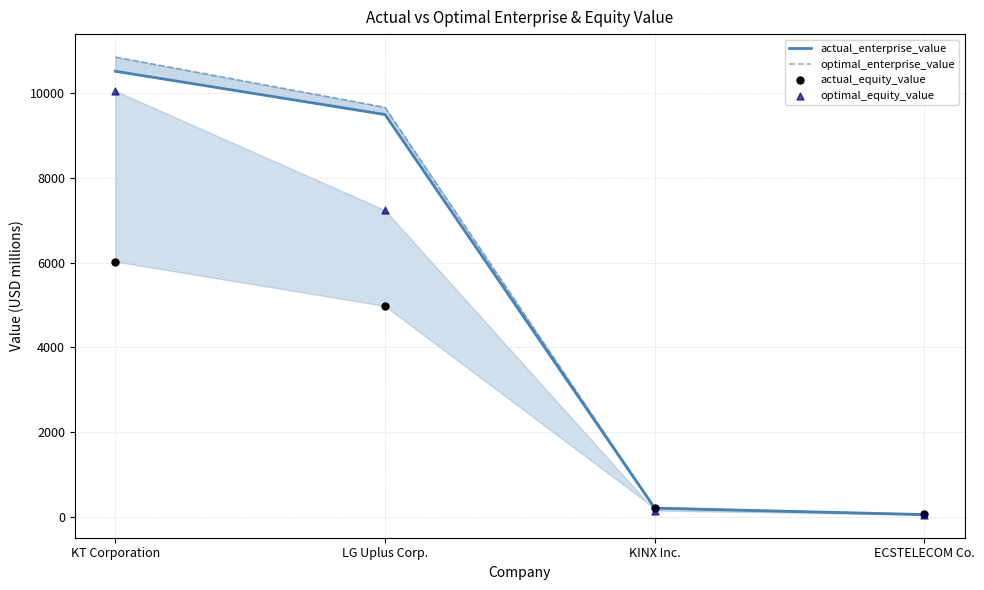

Is the value of actual_equity_value at KT Corporation greater than the value of optimal_enterprise_value at KINX Inc.?

Yes